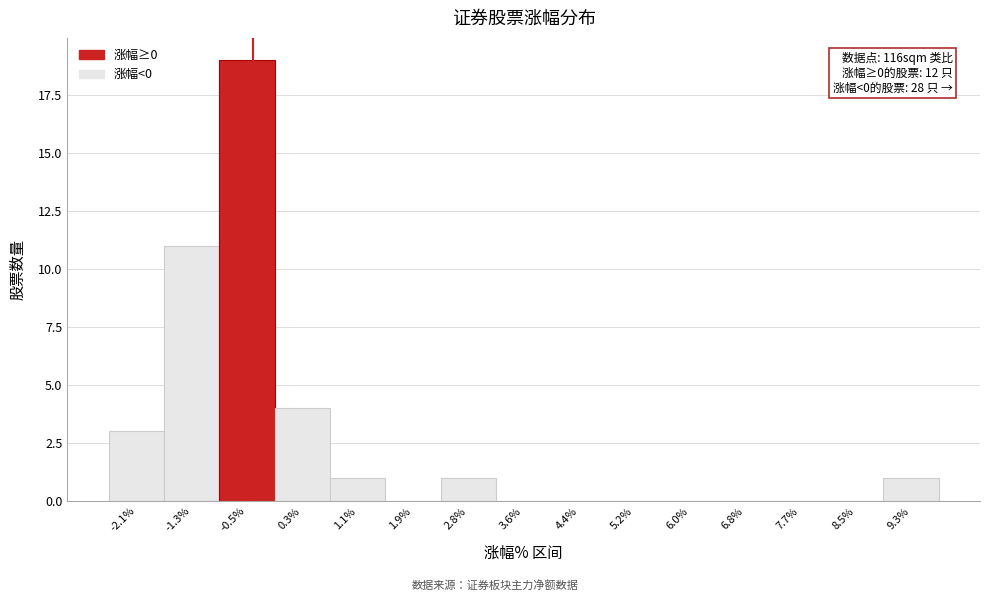

Reading left to right, what are all the values shown in this chart?

-2.1%=3	-1.3%=11	-0.5%=19	0.3%=4	1.1%=1	1.9%=0	2.8%=1	3.6%=0	4.4%=0	5.2%=0	6.0%=0	6.8%=0	7.7%=0	8.5%=0	9.3%=1